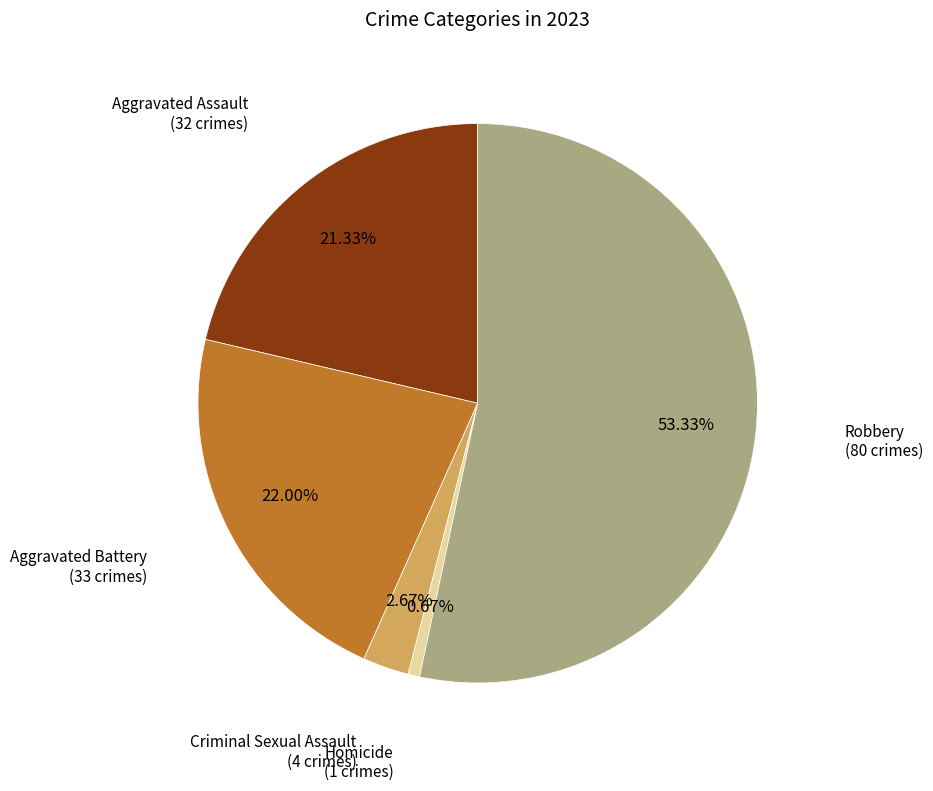

To the nearest percent, what is the average slice percentage?

20%